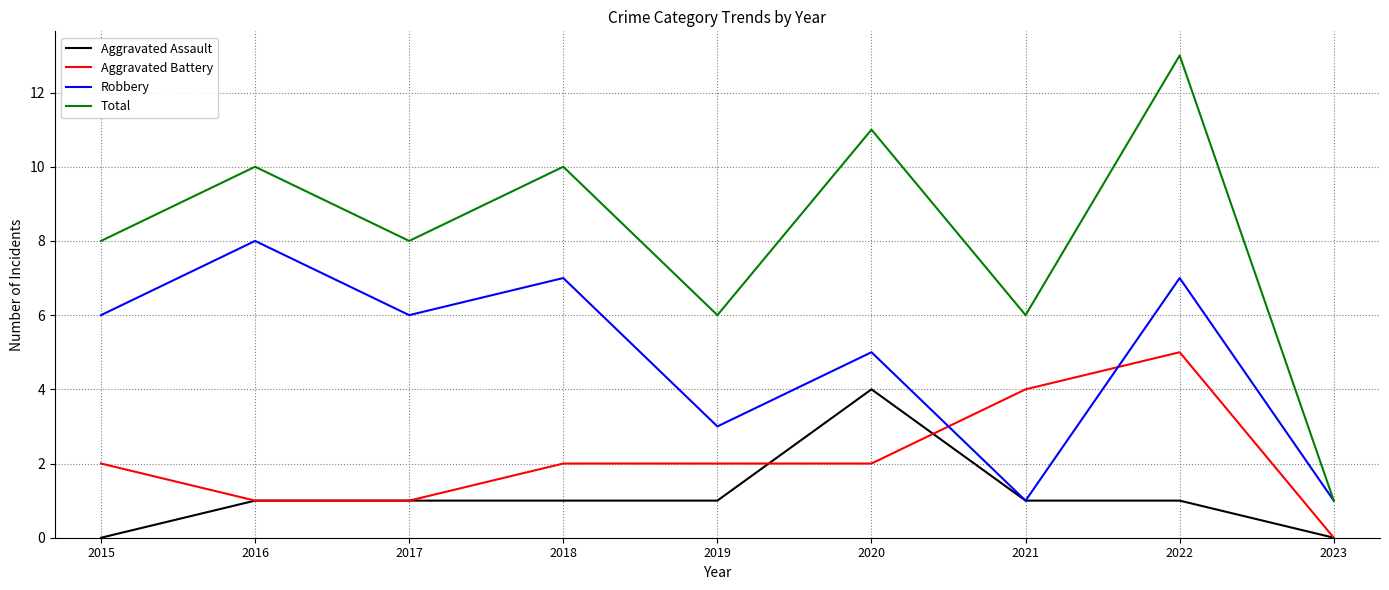

Which series changed the most between 2017 and 2018?

Total